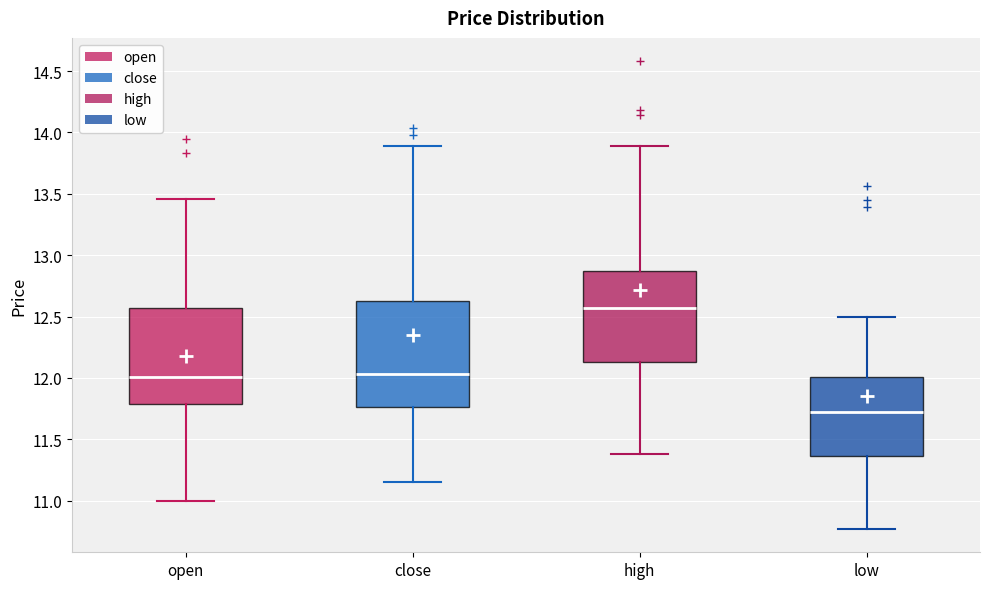

Which box is the tallest, from its lower edge to its upper edge?

close